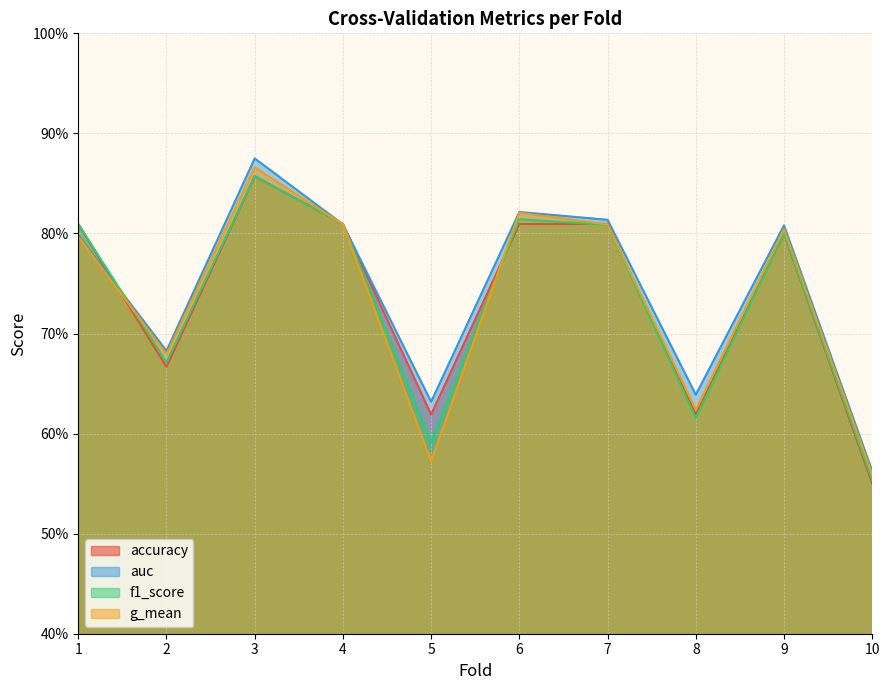

At which label is f1_score closest to 0?

10